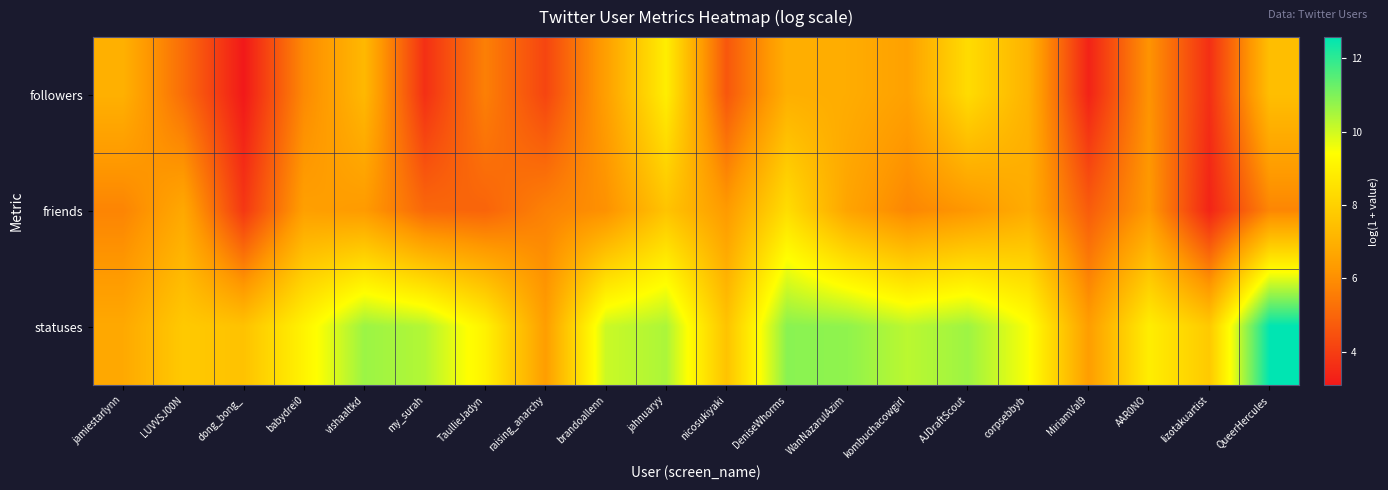

Reading right to left, transcribe all the data shown in this chart.

followers: QueerHercules=7.4	lizotakuartist=3.6	AAR0NO=6.1	MiriamVal9=3.3	corpsebbyb=7.0	AJDraftScout=8.3	kombuchacowgirl=6.5	WanNazarulAzim=6.9	DeniseWhorms=6.9	nicosukiyaki=4.6	jahnuaryy=8.9	brandoallenn=6.5	raising_anarchy=4.2	TaullieJadyn=5.6	my_surah=3.7	vishaaltkd=7.2	babydrei0=5.9	dong_bong_=3.1	LUVVSJ00N=5.2	jamiestarlynn=7.0
friends: QueerHercules=5.8	lizotakuartist=3.4	AAR0NO=6.3	MiriamVal9=4.8	corpsebbyb=6.9	AJDraftScout=6.2	kombuchacowgirl=5.8	WanNazarulAzim=6.6	DeniseWhorms=8.4	nicosukiyaki=6.3	jahnuaryy=7.6	brandoallenn=6.1	raising_anarchy=5.7	TaullieJadyn=5.0	my_surah=5.0	vishaaltkd=6.3	babydrei0=6.5	dong_bong_=3.9	LUVVSJ00N=6.7	jamiestarlynn=5.8
statuses: QueerHercules=12.6	lizotakuartist=7.8	AAR0NO=8.9	MiriamVal9=6.4	corpsebbyb=9.5	AJDraftScout=10.6	kombuchacowgirl=10.3	WanNazarulAzim=10.8	DeniseWhorms=10.9	nicosukiyaki=7.6	jahnuaryy=10.4	brandoallenn=10.1	raising_anarchy=6.4	TaullieJadyn=9.0	my_surah=10.4	vishaaltkd=10.6	babydrei0=9.1	dong_bong_=7.5	LUVVSJ00N=7.8	jamiestarlynn=6.8